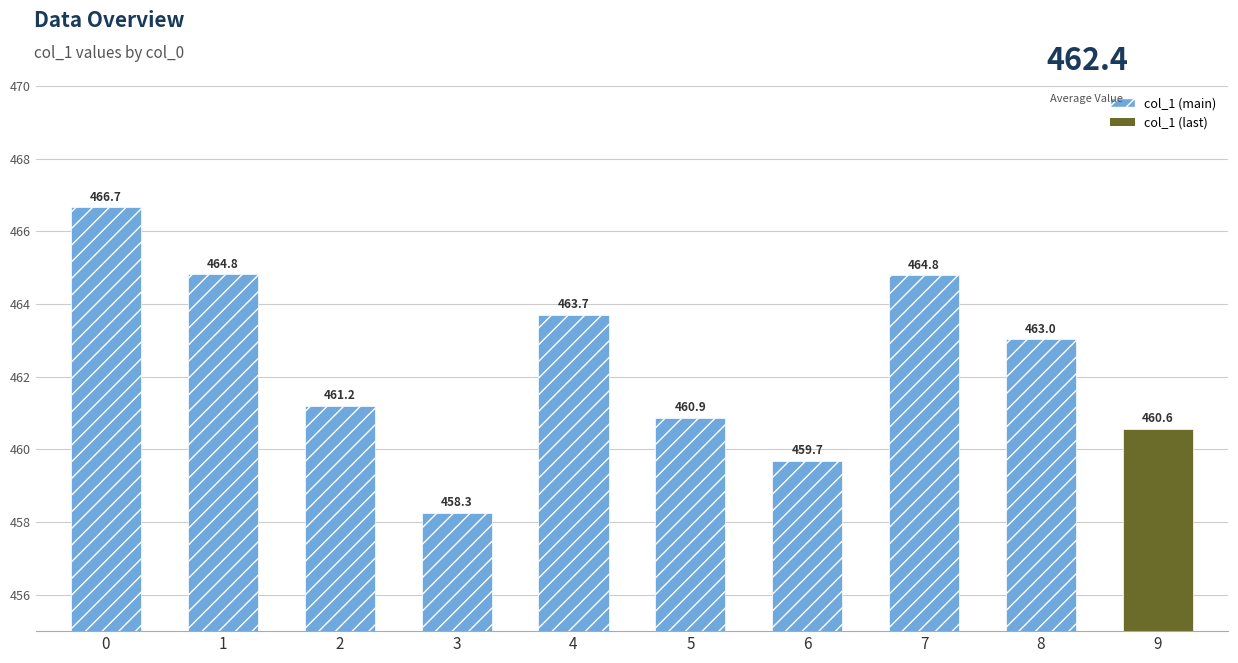

List the labels in order of value, smallest first.

3, 6, 9, 5, 2, 8, 4, 7, 1, 0